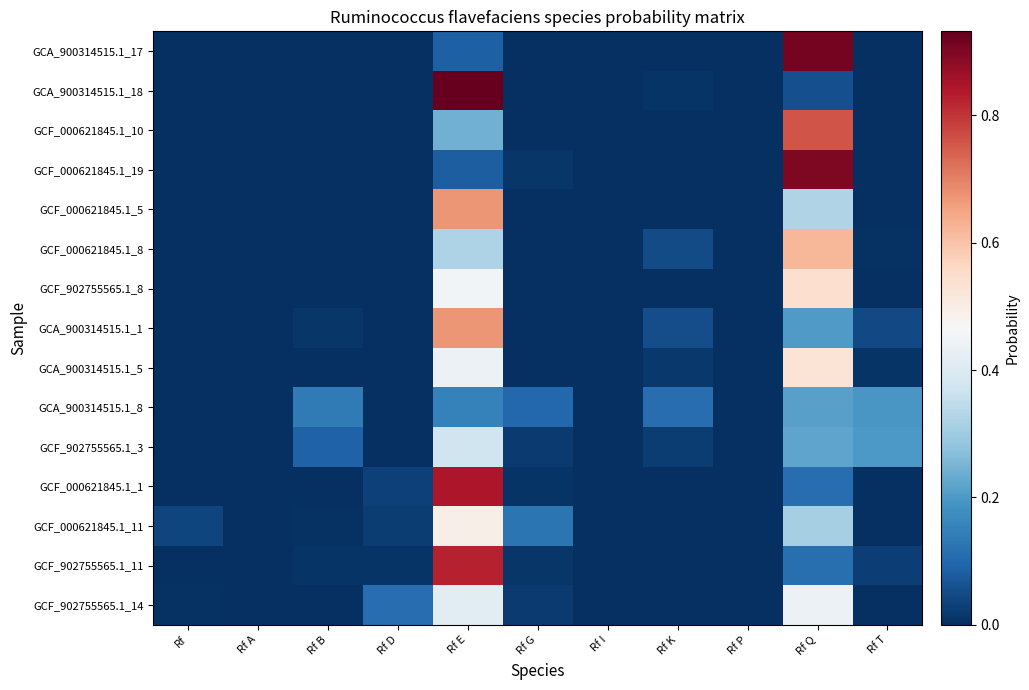

What is the maximum value shown in the chart?

0.9